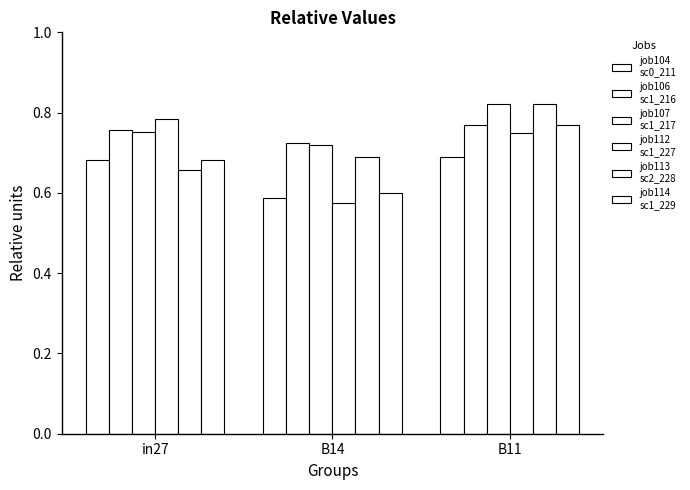

Reading right to left, transcribe all the data shown in this chart.

job104
sc0_211: B11=0.7	B14=0.6	in27=0.7
job106
sc1_216: B11=0.8	B14=0.7	in27=0.8
job107
sc1_217: B11=0.8	B14=0.7	in27=0.8
job112
sc1_227: B11=0.7	B14=0.6	in27=0.8
job113
sc2_228: B11=0.8	B14=0.7	in27=0.7
job114
sc1_229: B11=0.8	B14=0.6	in27=0.7